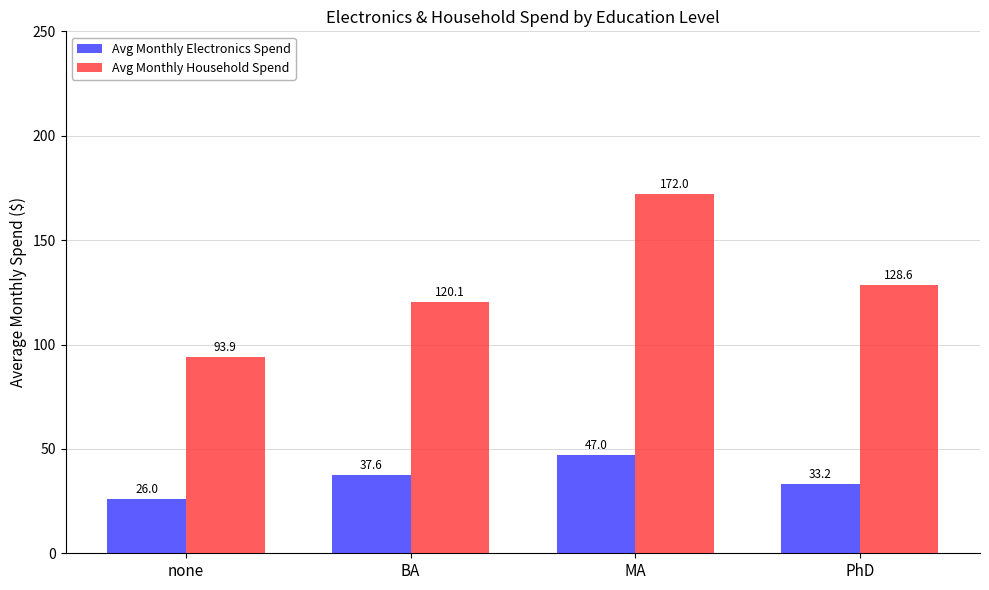

At which category is the sum across all series the highest?

MA